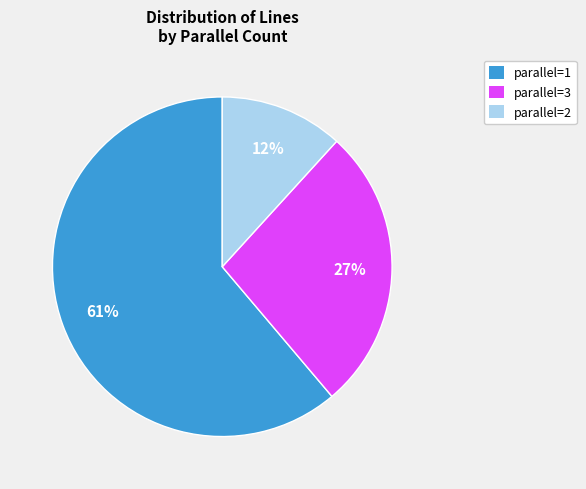

Do parallel=1 and parallel=3 together represent more than half of the pie?

Yes